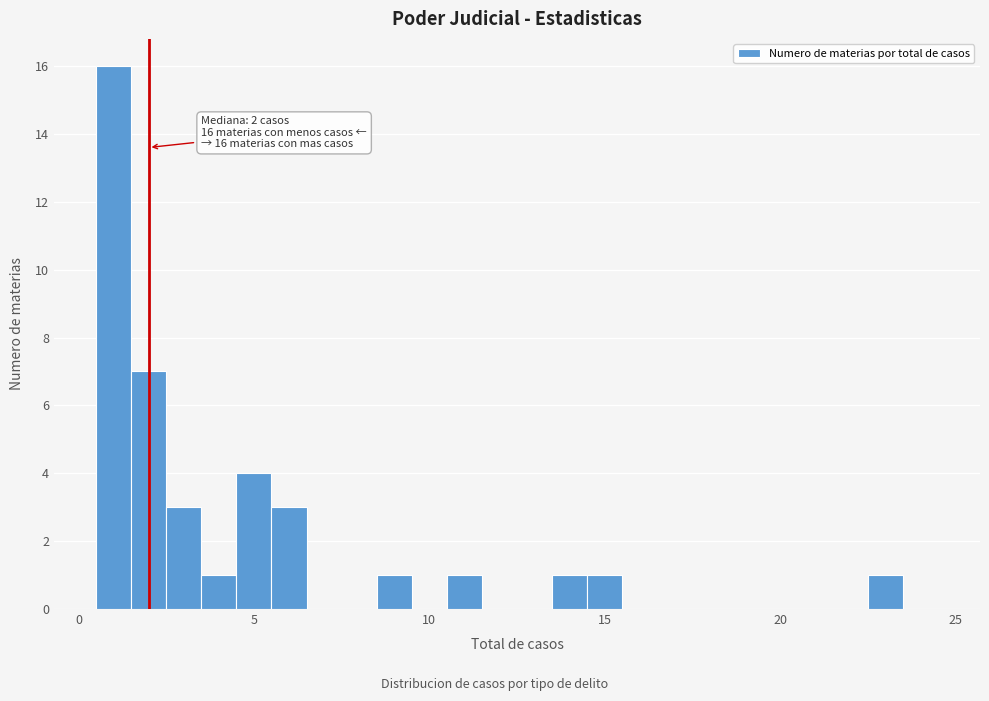

Read against the x-axis, roughly where is the centre of the tallest bar?

1.0